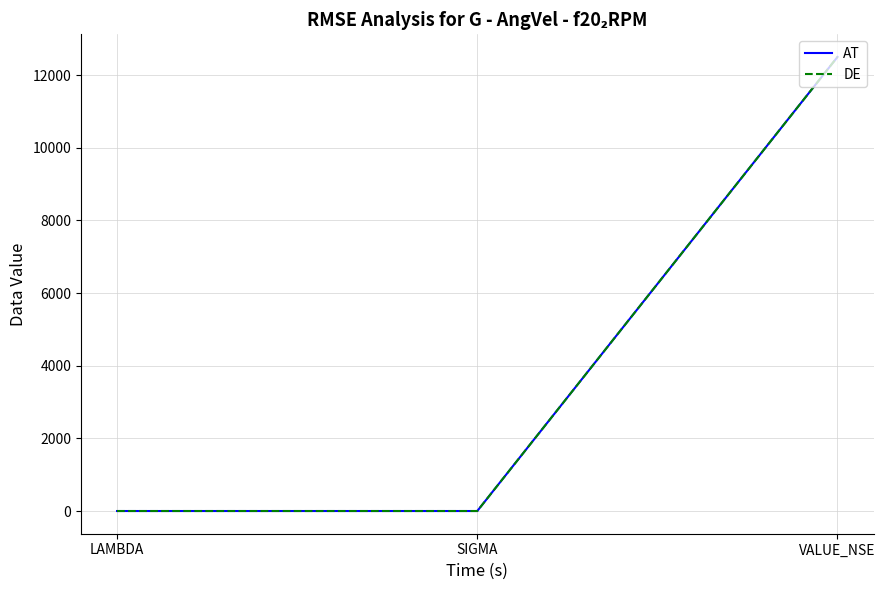

At which label does AT reach its peak?

VALUE_NSE